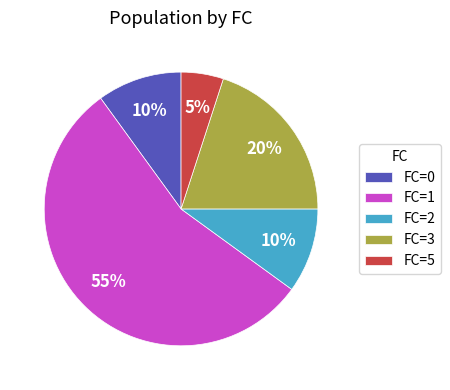

What is the majority slice?

FC=1